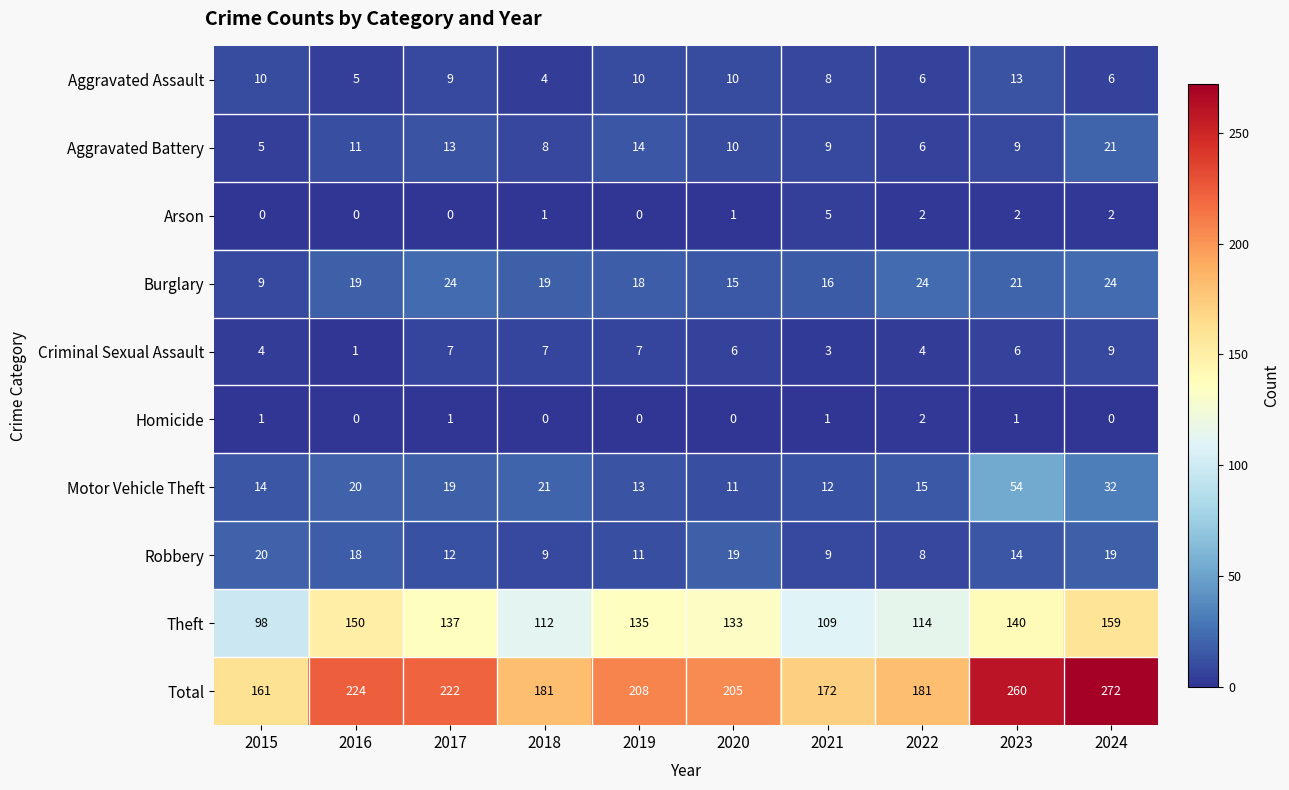

List the series in order of their peak value, lowest first.

Homicide, Arson, Criminal Sexual Assault, Aggravated Assault, Robbery, Aggravated Battery, Burglary, Motor Vehicle Theft, Theft, Total